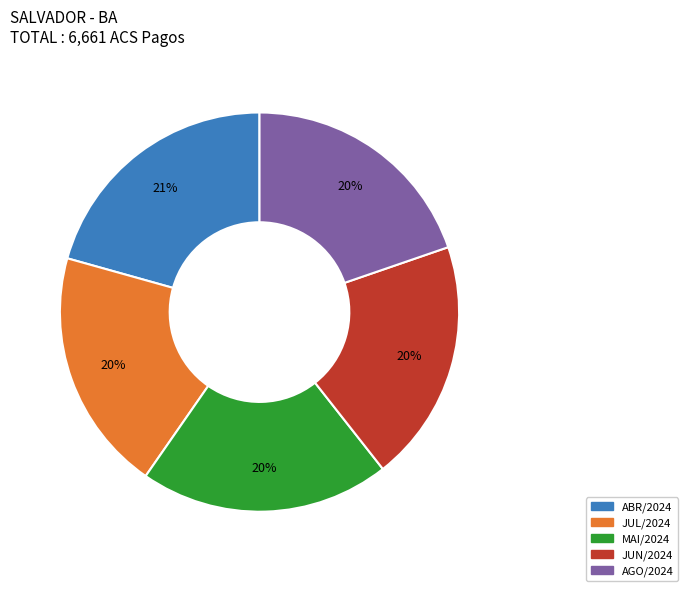

To the nearest percent, what is the difference between the ABR/2024 and JUL/2024 slice percentages?

1%